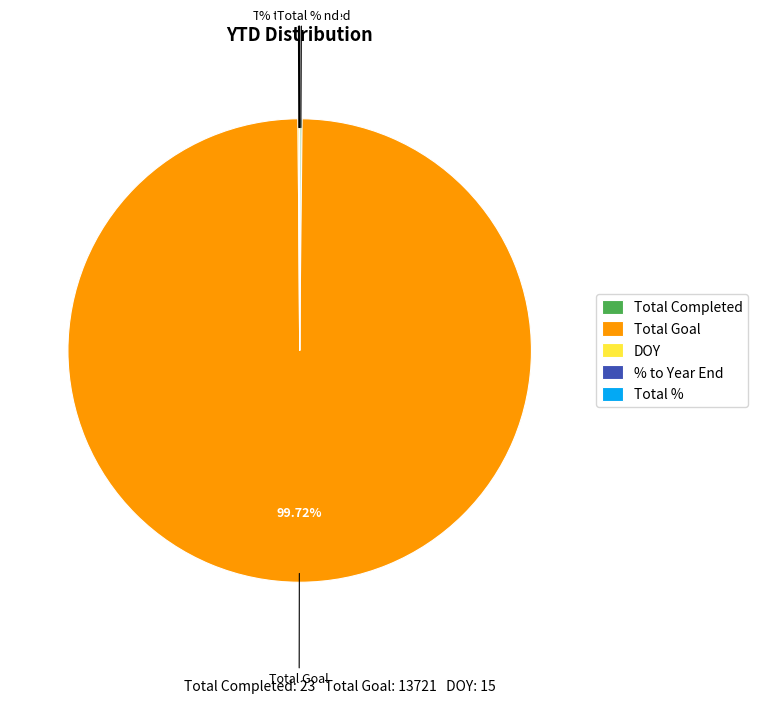

Which slice is the largest?

Total Goal